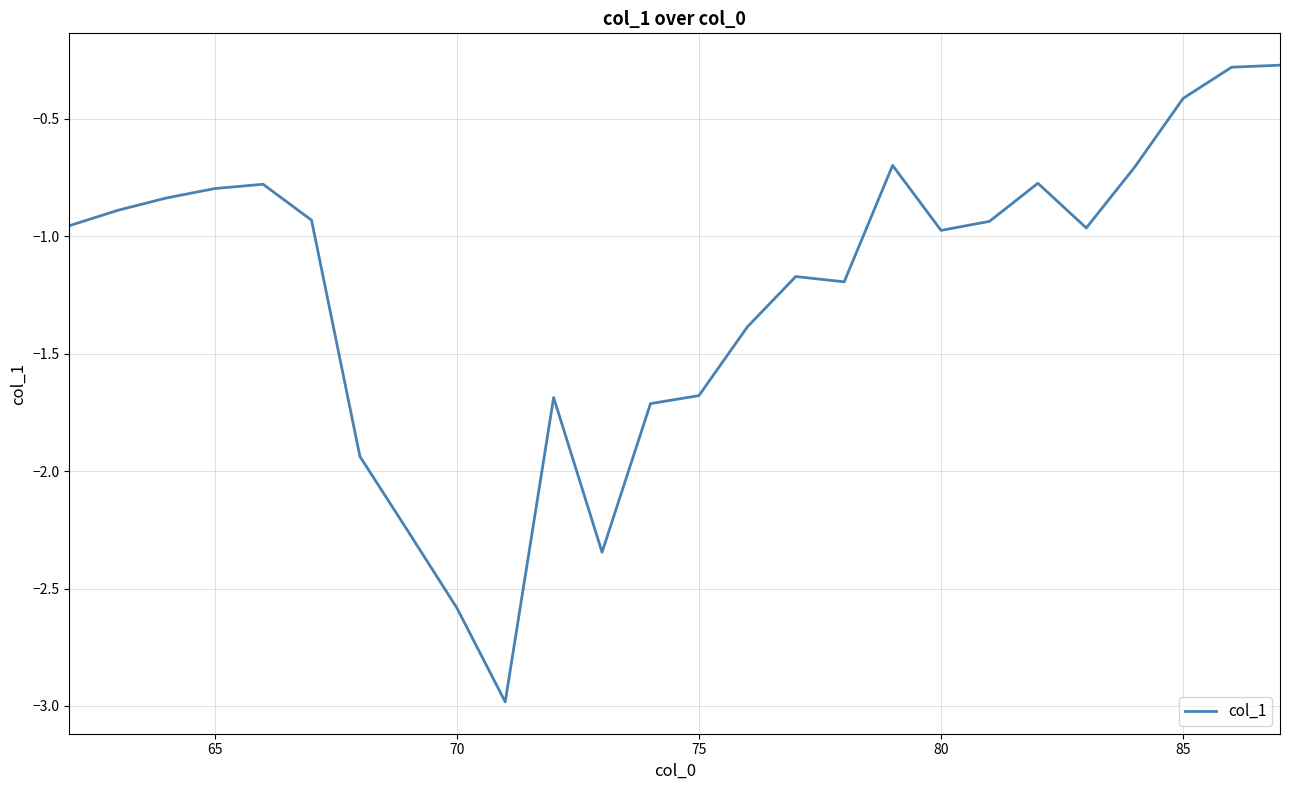

What is the greatest value displayed?

-0.3